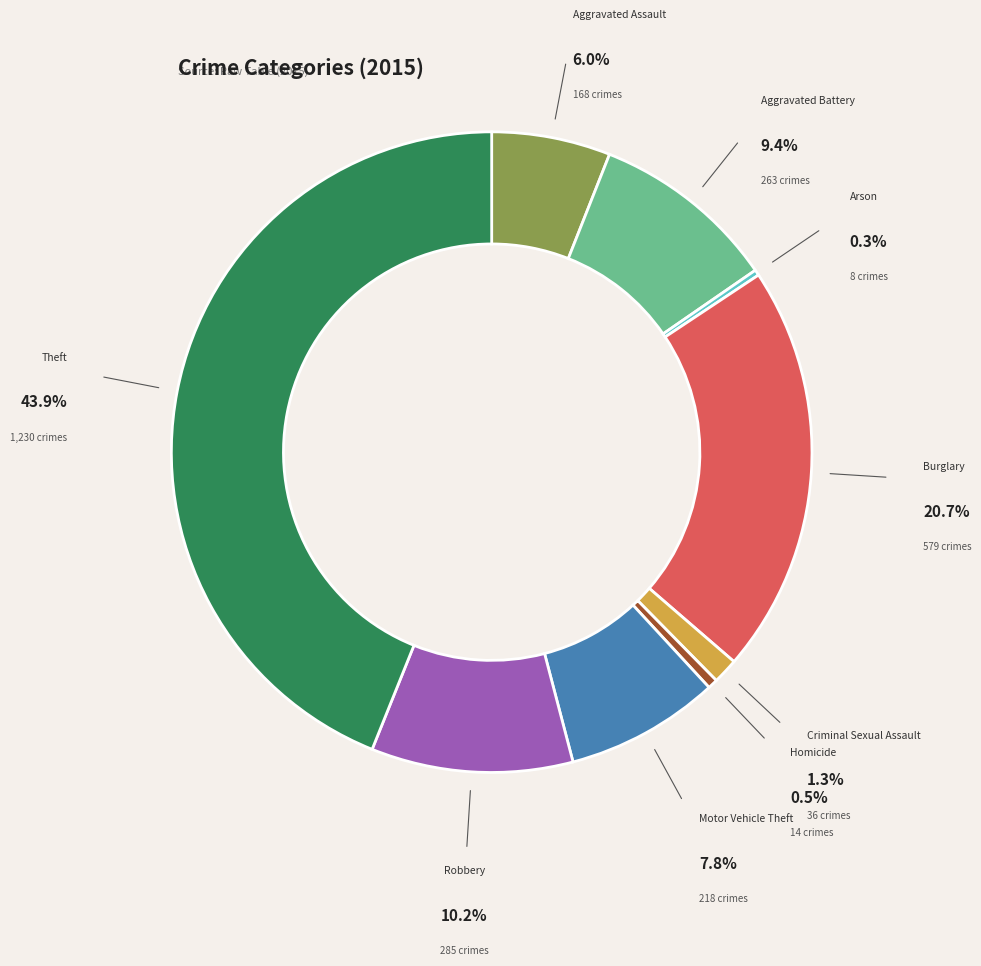

The Motor Vehicle Theft slice represents 22% of the pie. True or false?

False